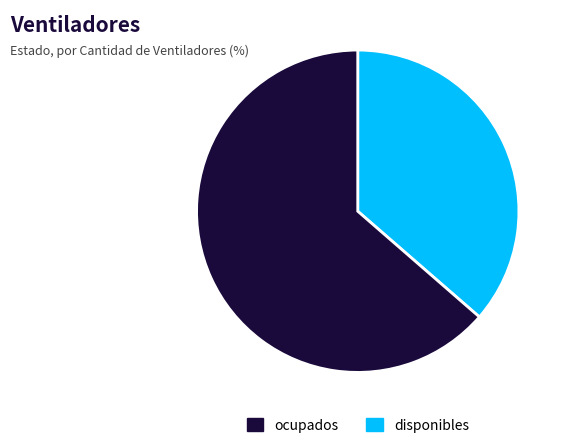

How many slices are in this pie chart?

2